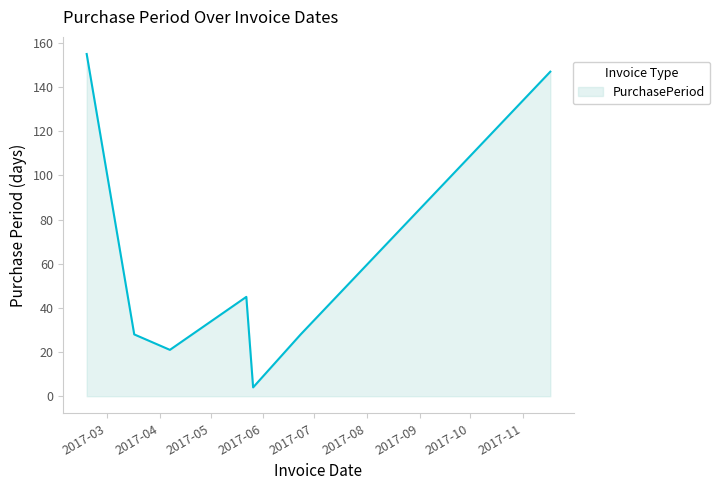

What is the minimum value shown in the chart?

4